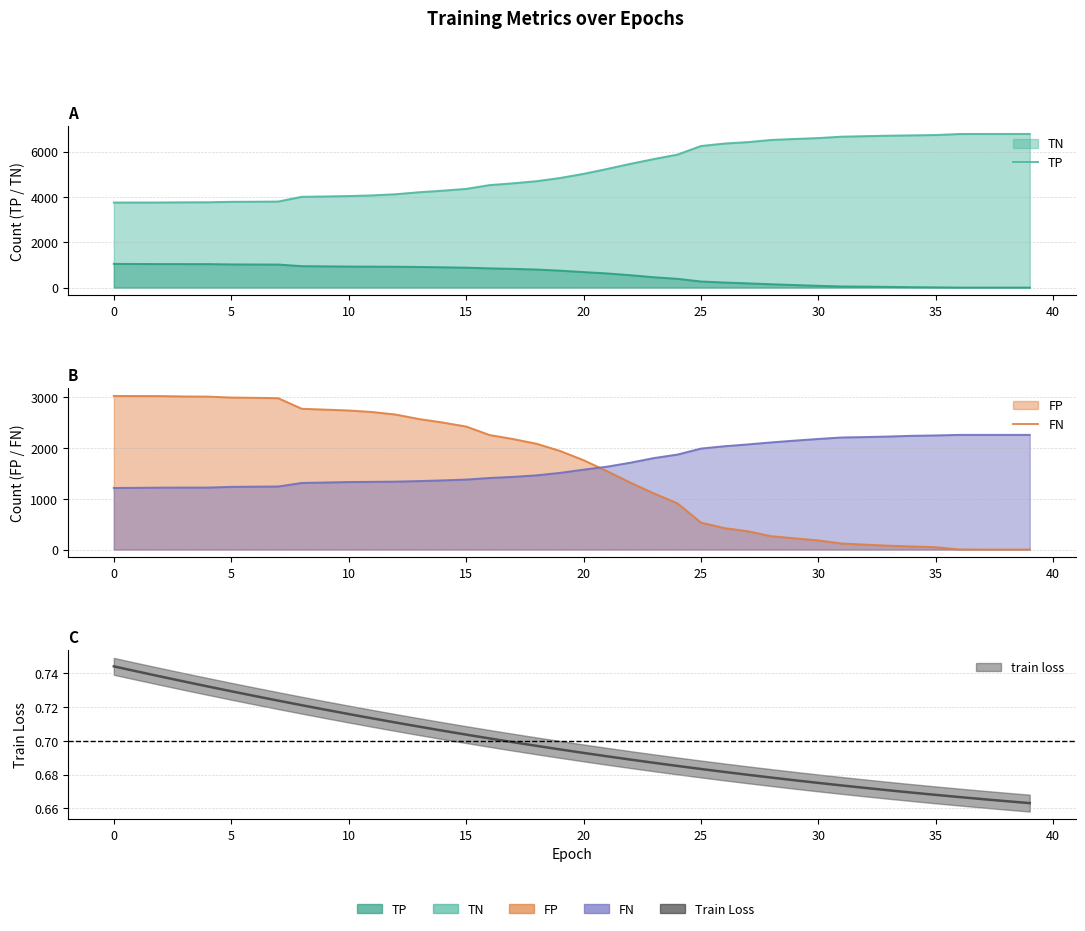

Count the number of categories in the chart.

40